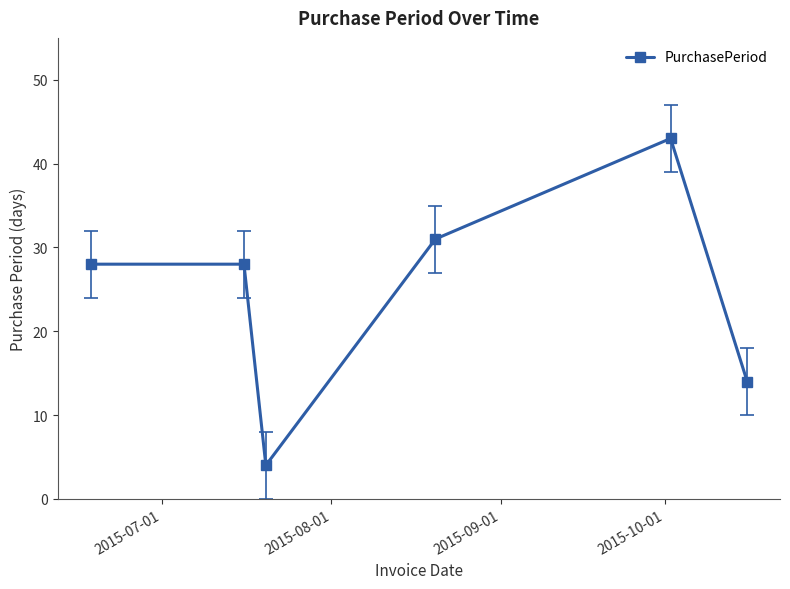

What is the value of the 2nd point from the left?

28